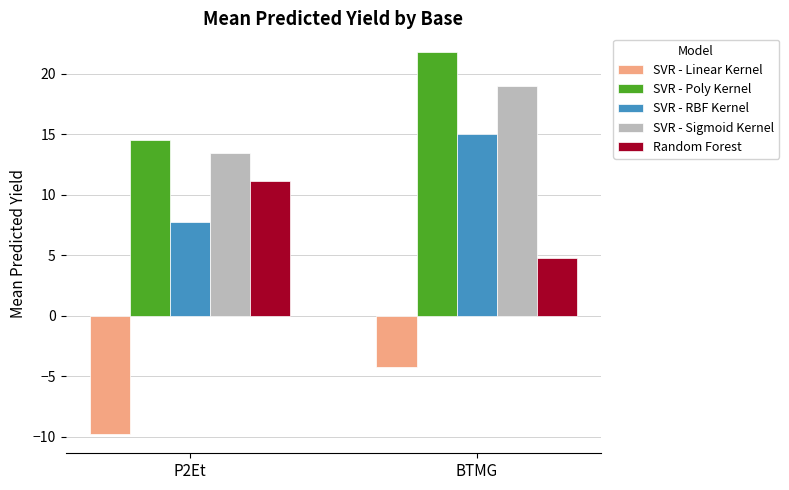

How many bars are there in total?

10